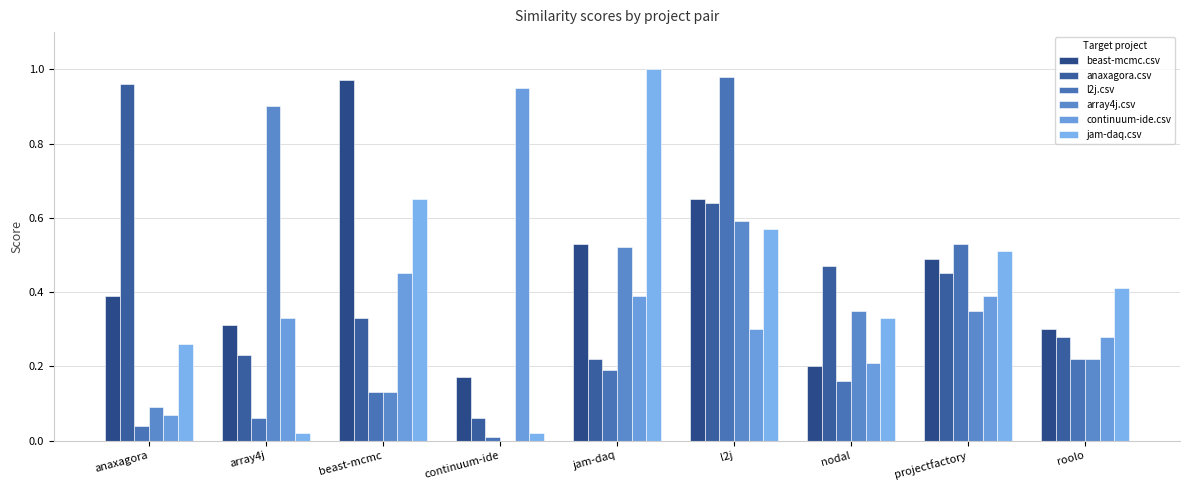

What is the total value across all series at jam-daq?

2.9